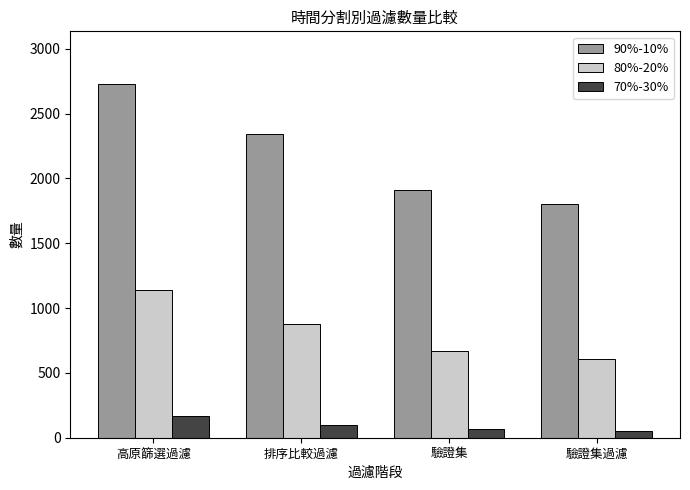

Reading left to right, what are all the values shown in this chart?

90%-10%: 高原篩選過濾=2726	排序比較過濾=2344	驗證集=1908	驗證集過濾=1800
80%-20%: 高原篩選過濾=1141	排序比較過濾=875	驗證集=666	驗證集過濾=606
70%-30%: 高原篩選過濾=169	排序比較過濾=98	驗證集=67	驗證集過濾=50